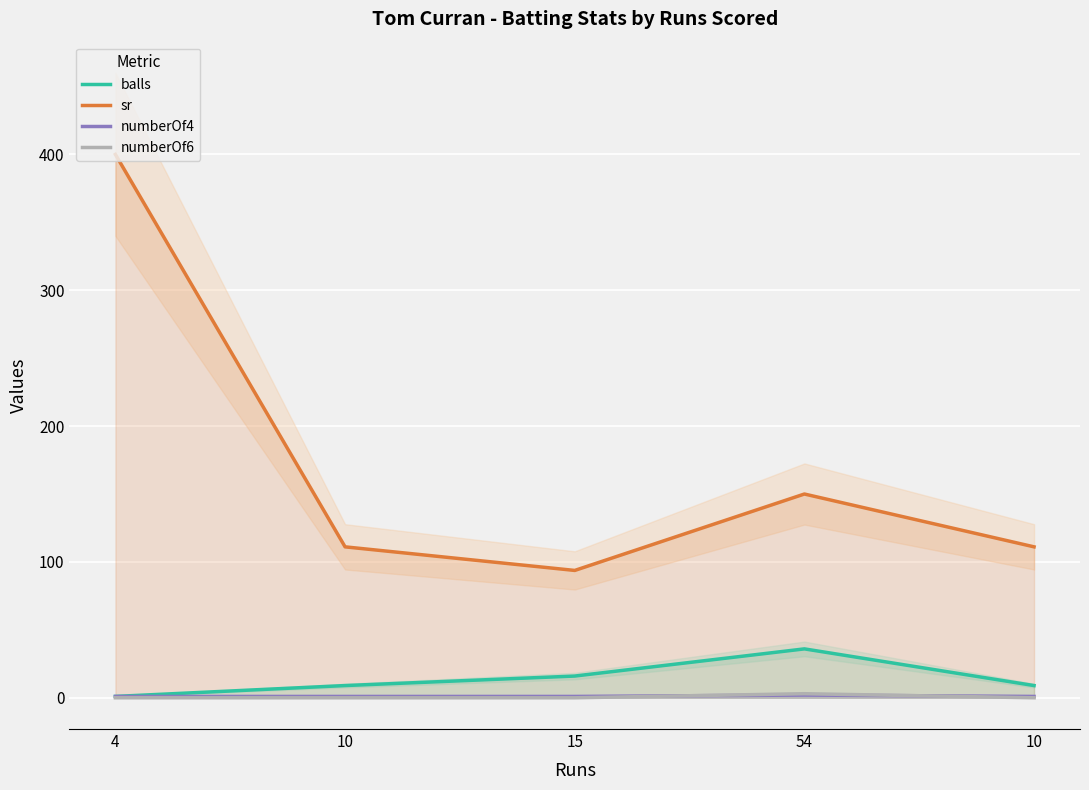

At how many categories does at least one series exceed 276?

1